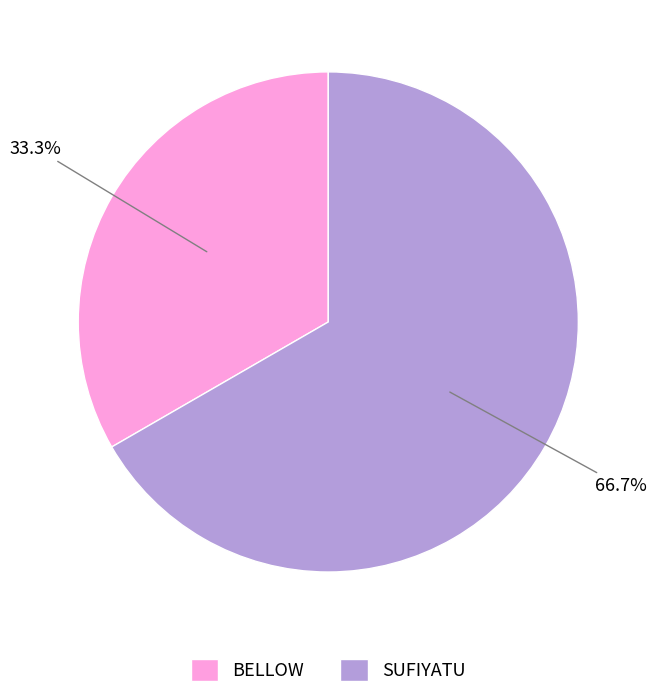

Which category has the smallest portion of the pie?

BELLOW